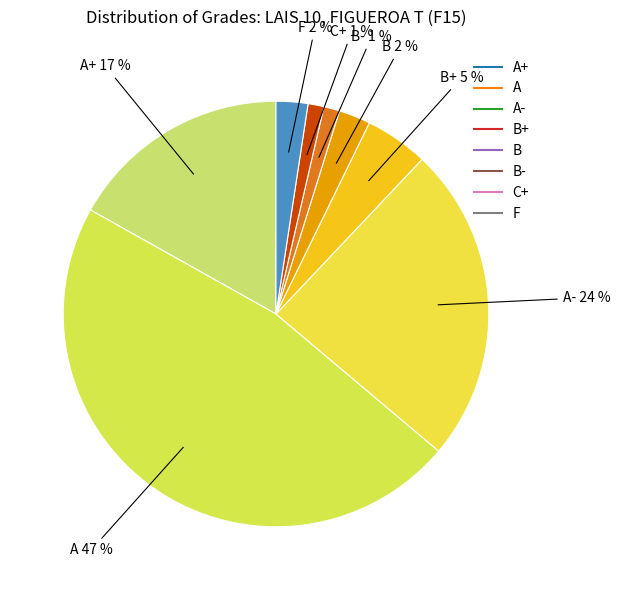

How many segments does this pie chart have?

8